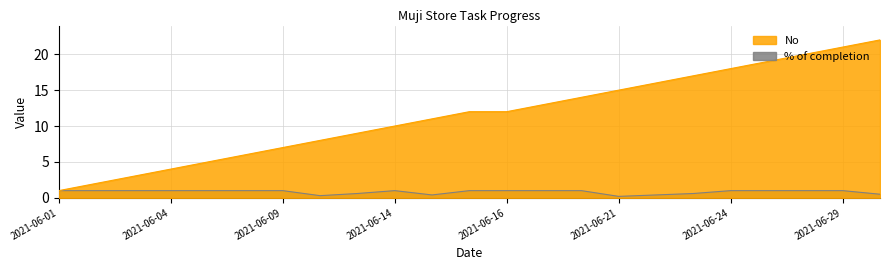

Which category has the lowest value across all series?

2021-06-21